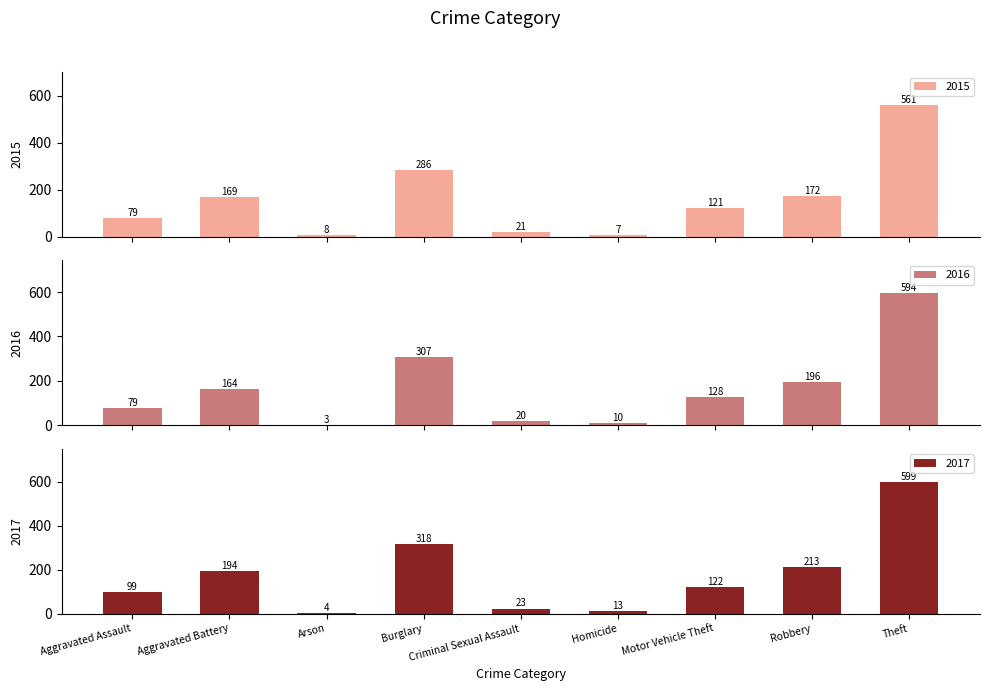

Reading left to right, what are all the values shown in this chart?

2015: 79	169	8	286	21	7	121	172	561
2016: 79	164	3	307	20	10	128	196	594
2017: 99	194	4	318	23	13	122	213	599